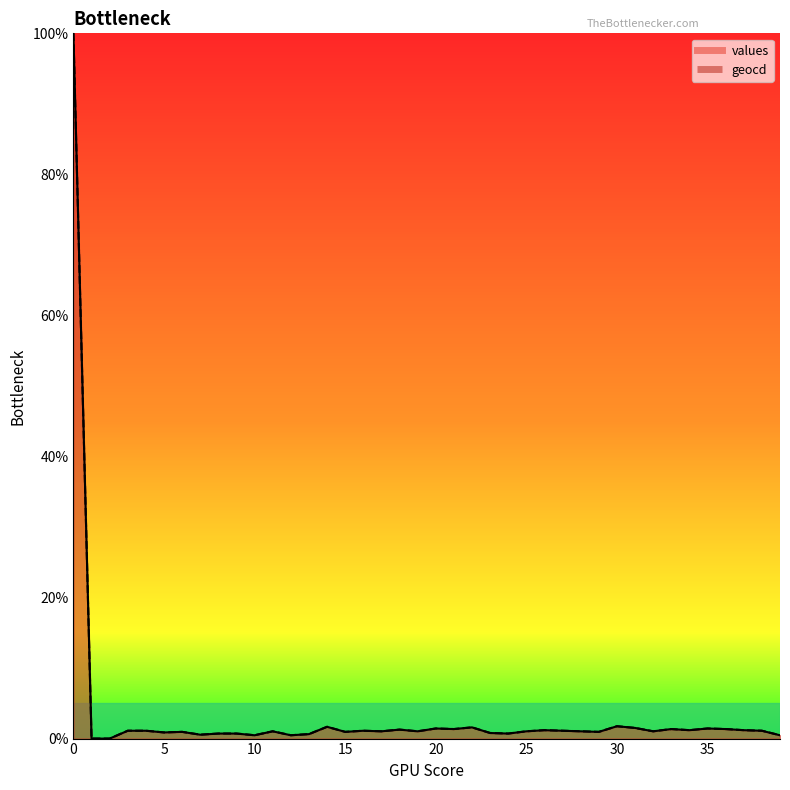

How many distinct data groups are displayed?

2